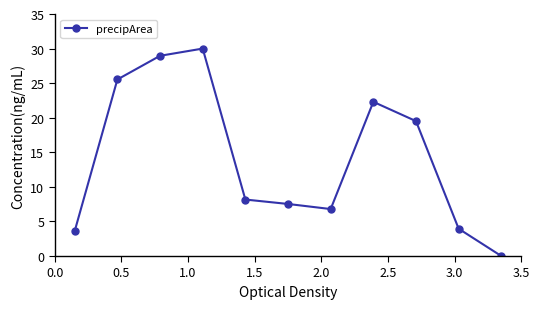

What is the difference between the maximum and minimum values?

30.0